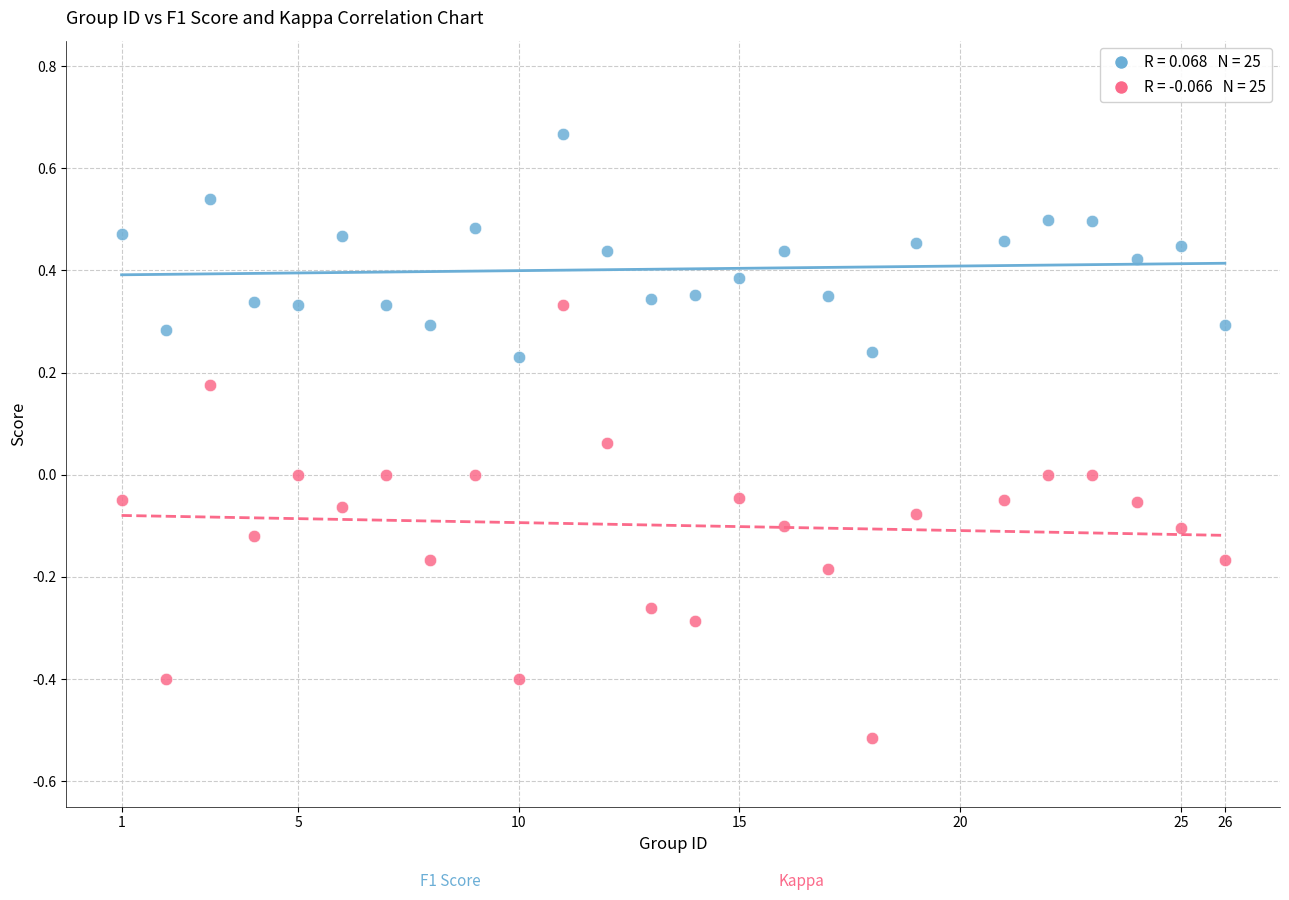

Across all data points, what is the range of Y values (max minus min)?

1.2